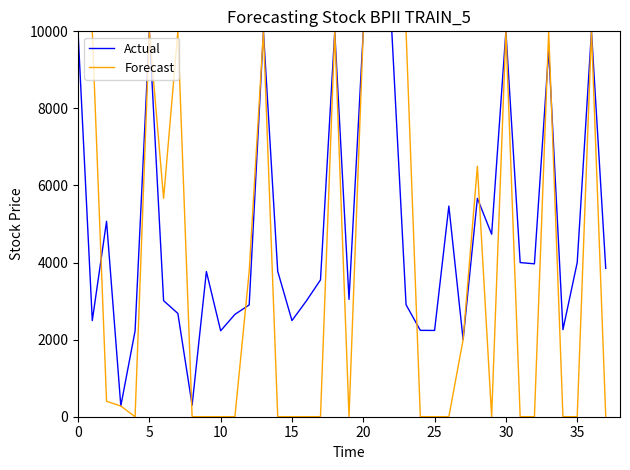

Which series has the largest range (max minus min)?

Forecast